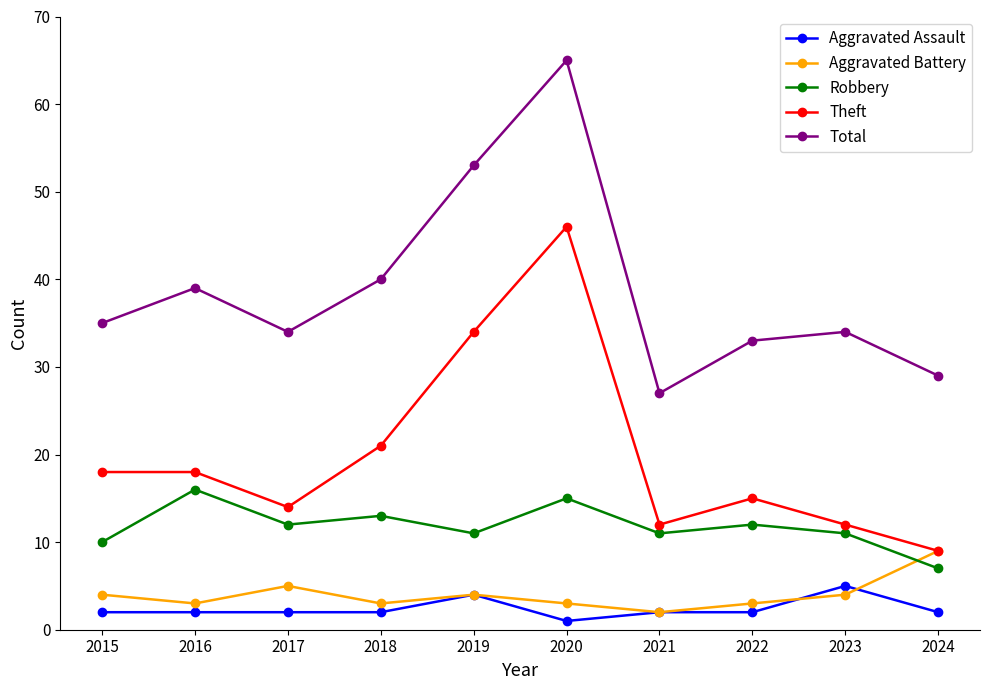

Is it true that Robbery equals 2 at 2024?

False